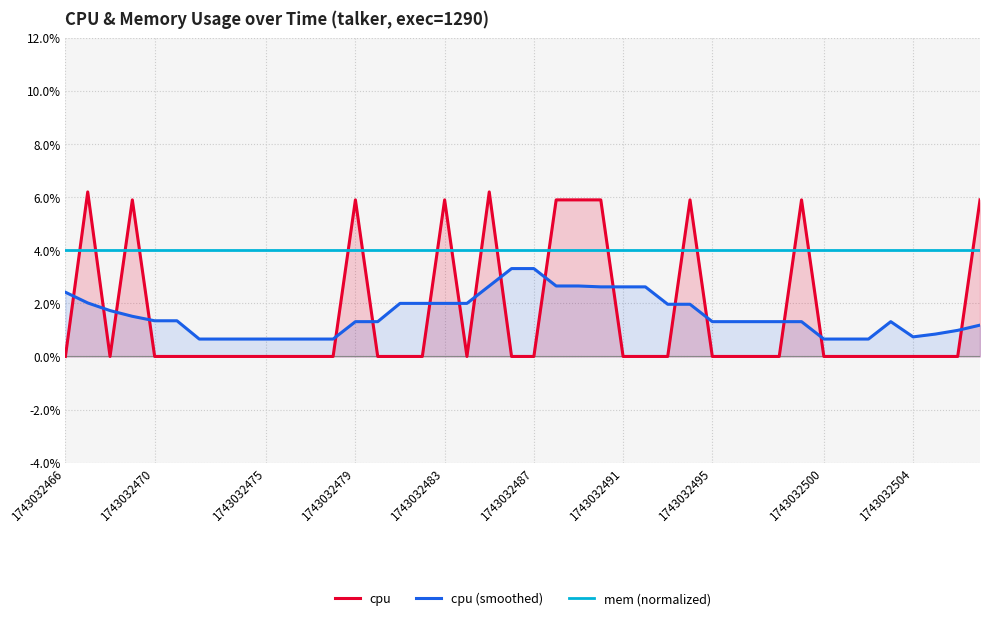

At which category does the chart reach its minimum across all series?

1743032466